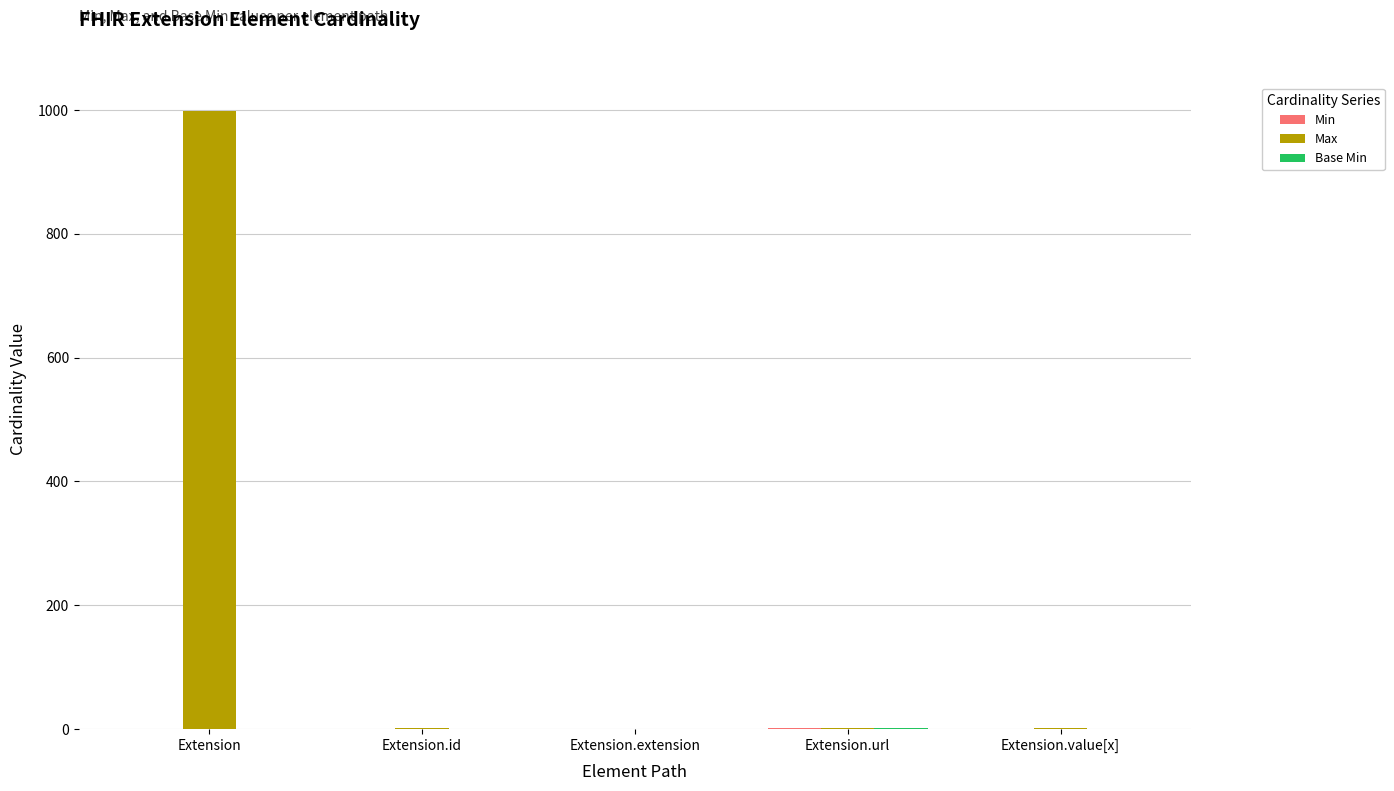

What is the sum of all Max values?

1002